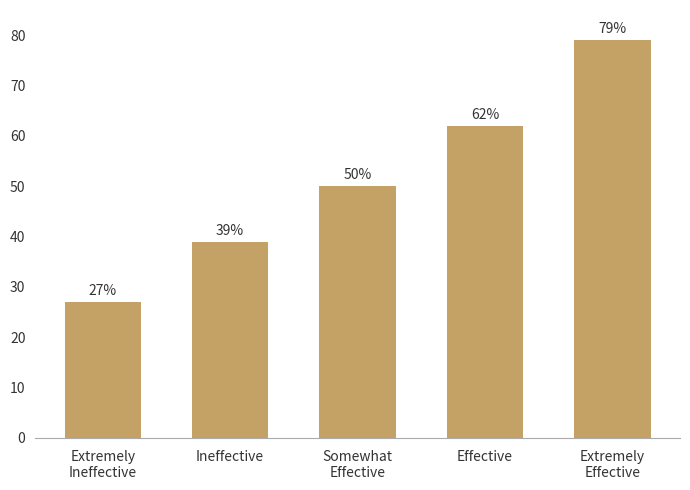

What is the approximate value at Ineffective?

39